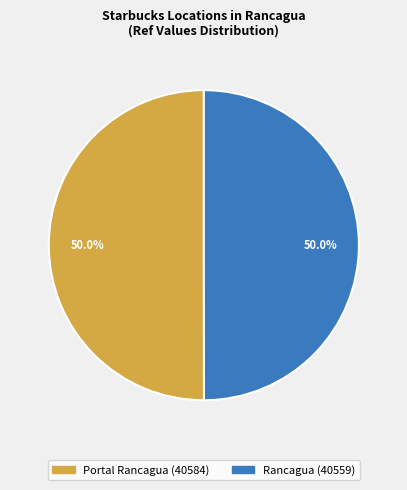

Is it true that Portal Rancagua is 50% of the pie?

True